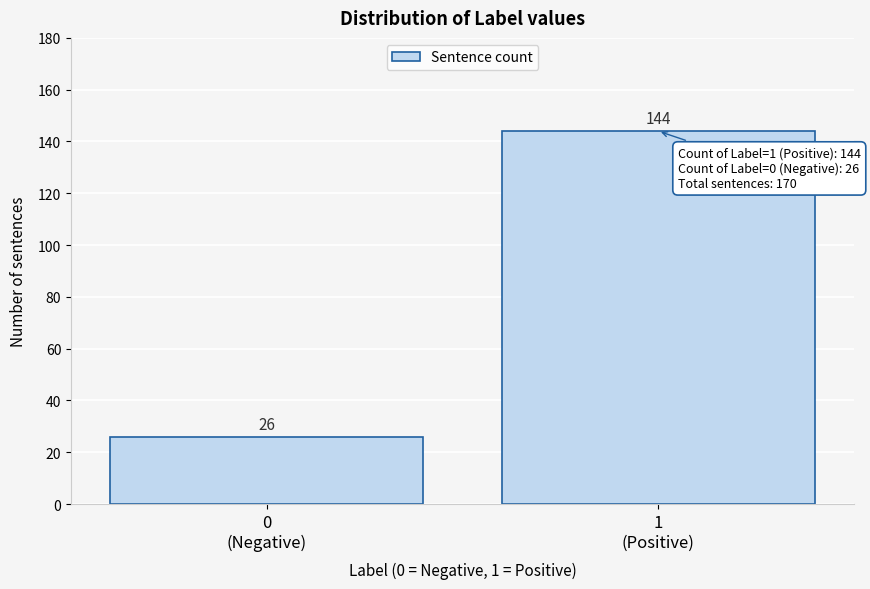

Reading left to right, extract all data points from this chart.

26	144